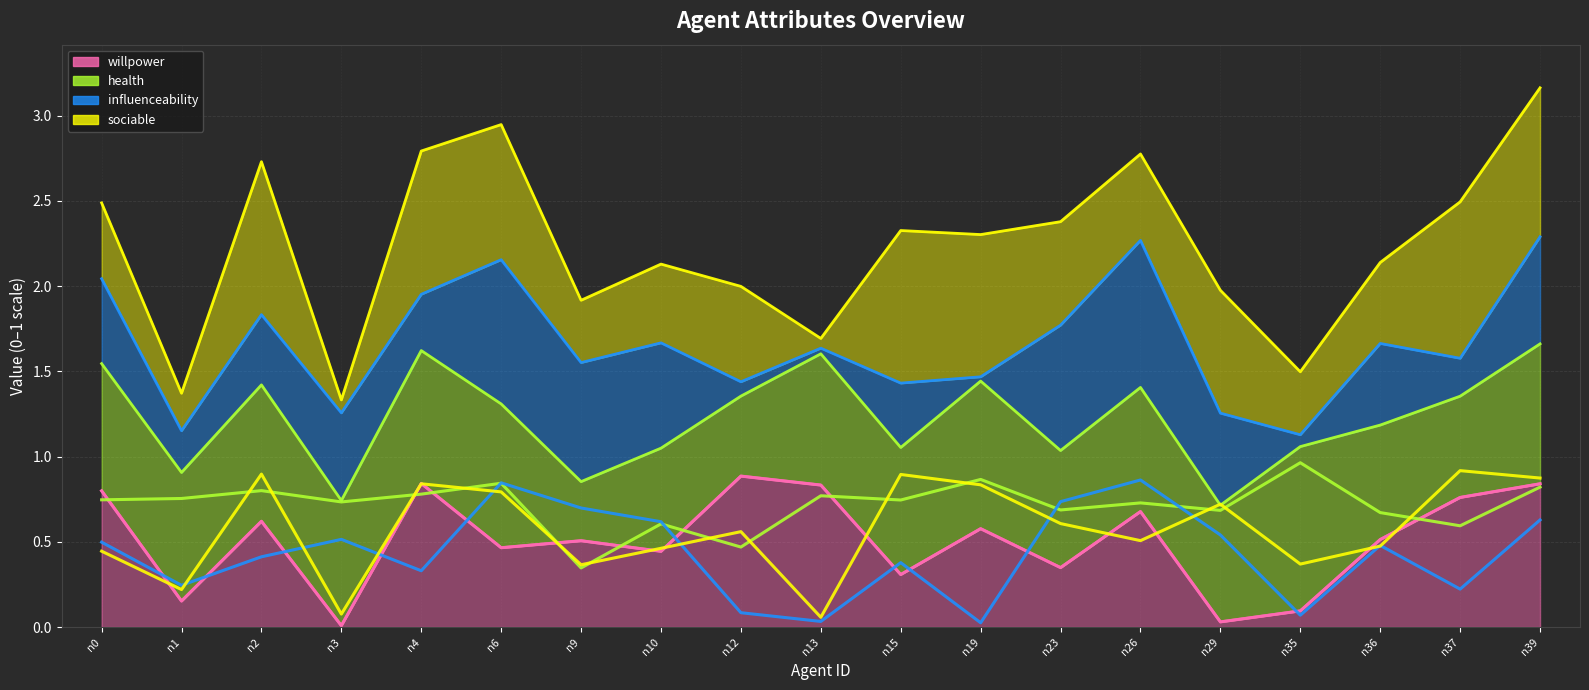

Which series has the largest total across all categories?

health